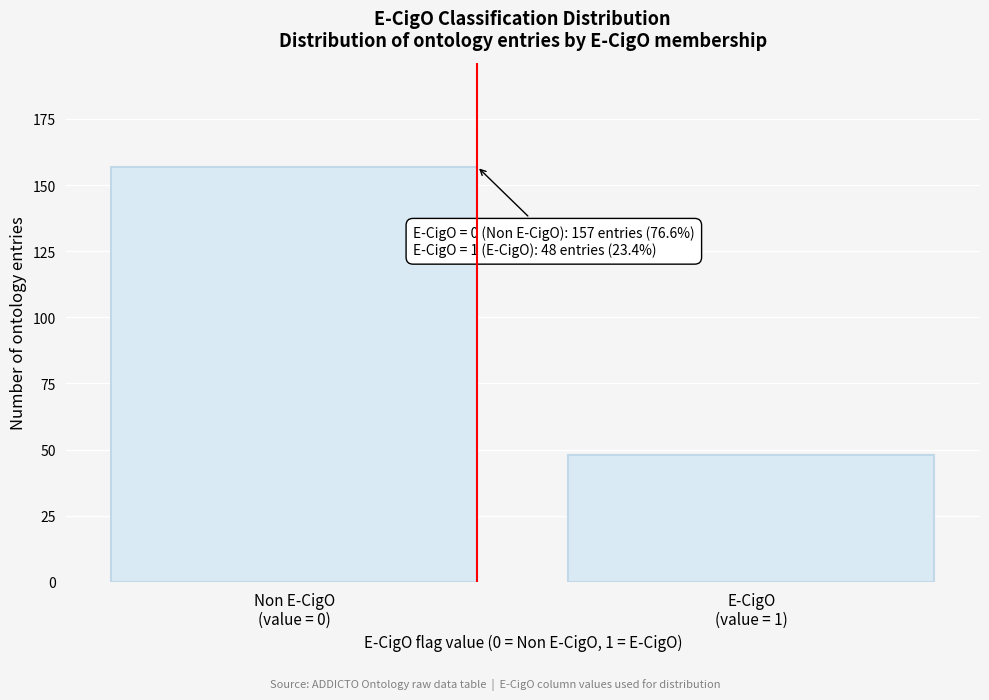

Reading right to left, list all the values displayed in this chart.

48	157